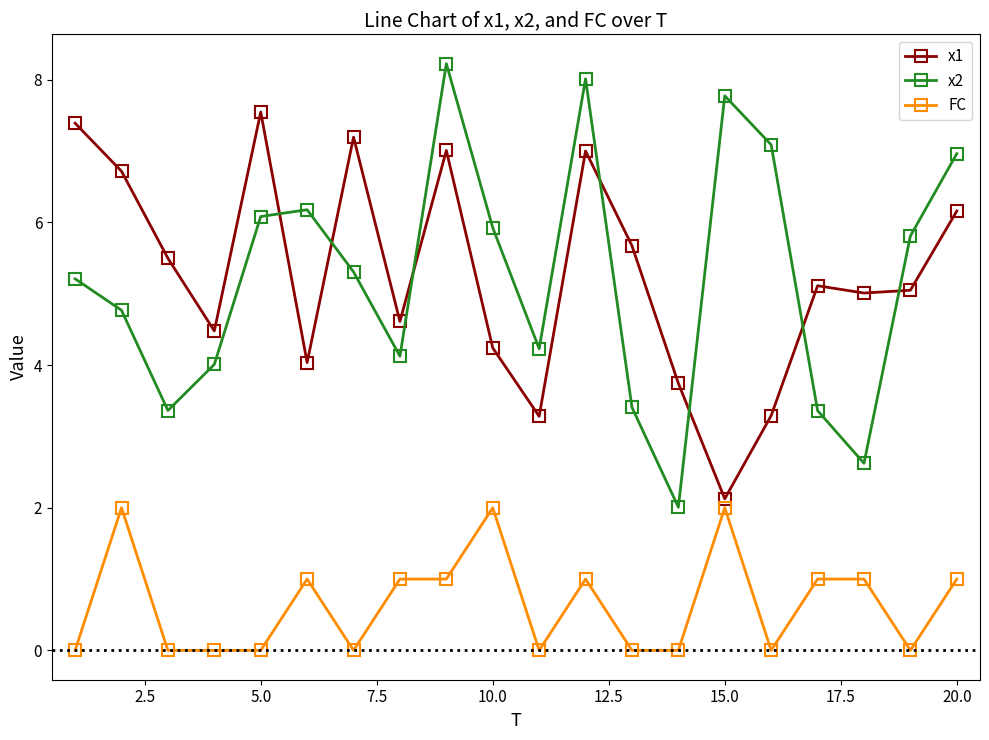

What is the average value of the x2 series?

5.2